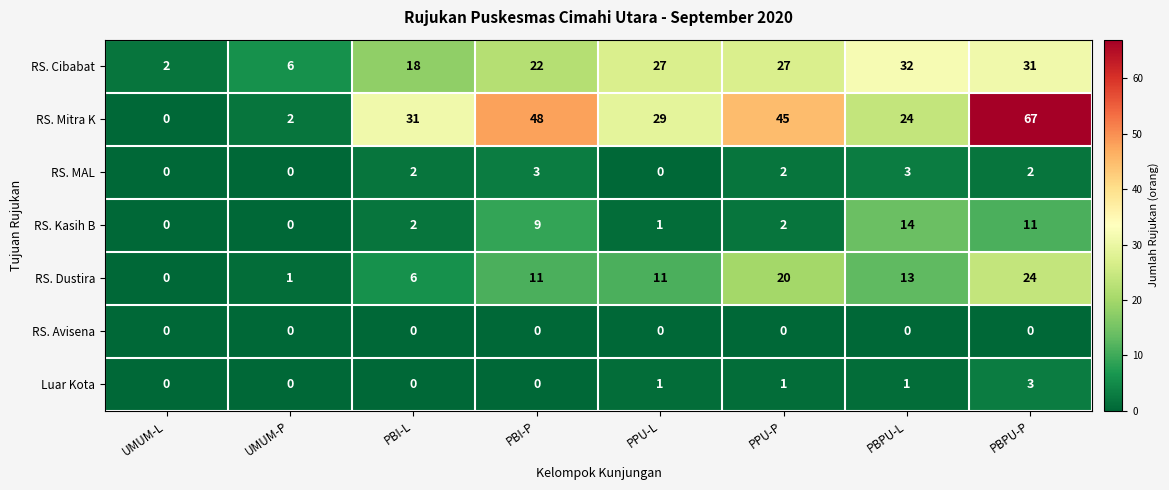

Rank the categories by RS. Mitra K value from lowest to highest.

UMUM-L, UMUM-P, PBPU-L, PPU-L, PBI-L, PPU-P, PBI-P, PBPU-P